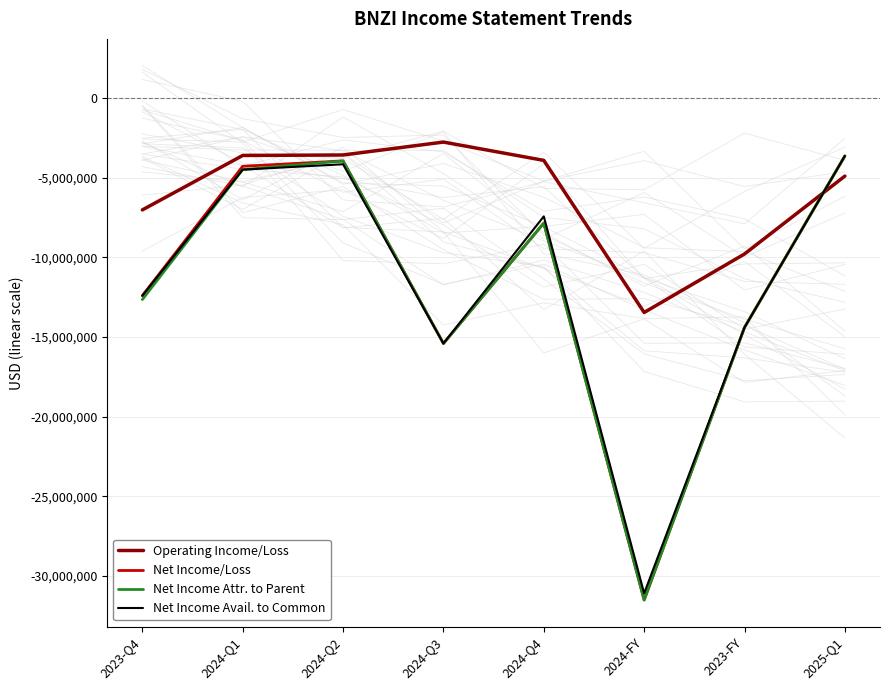

List the labels in order of Operating Income/Loss value, largest first.

2024-Q3, 2024-Q2, 2024-Q1, 2024-Q4, 2025-Q1, 2023-Q4, 2023-FY, 2024-FY